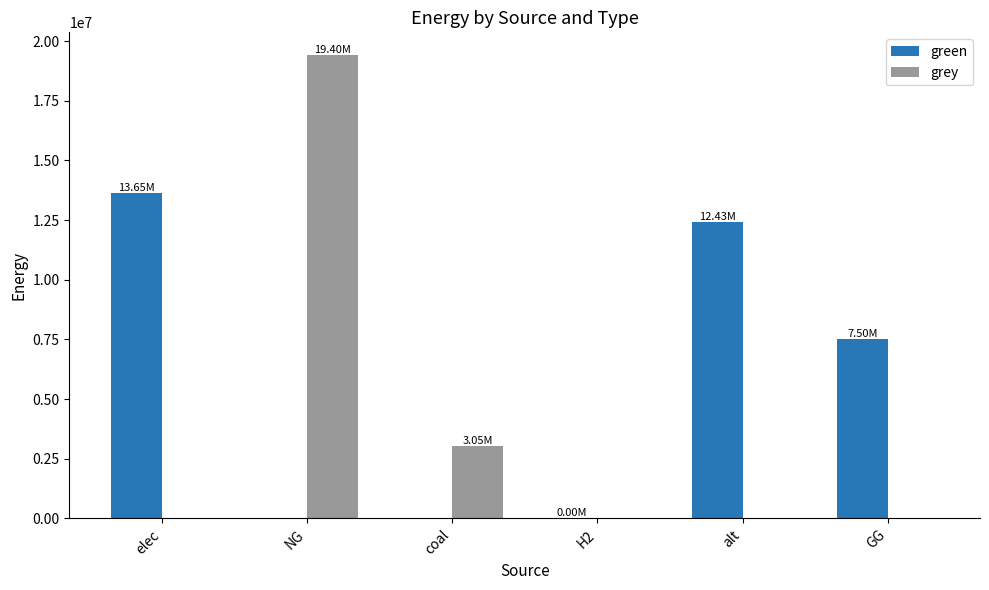

At which category does the chart reach its peak across all series?

NG